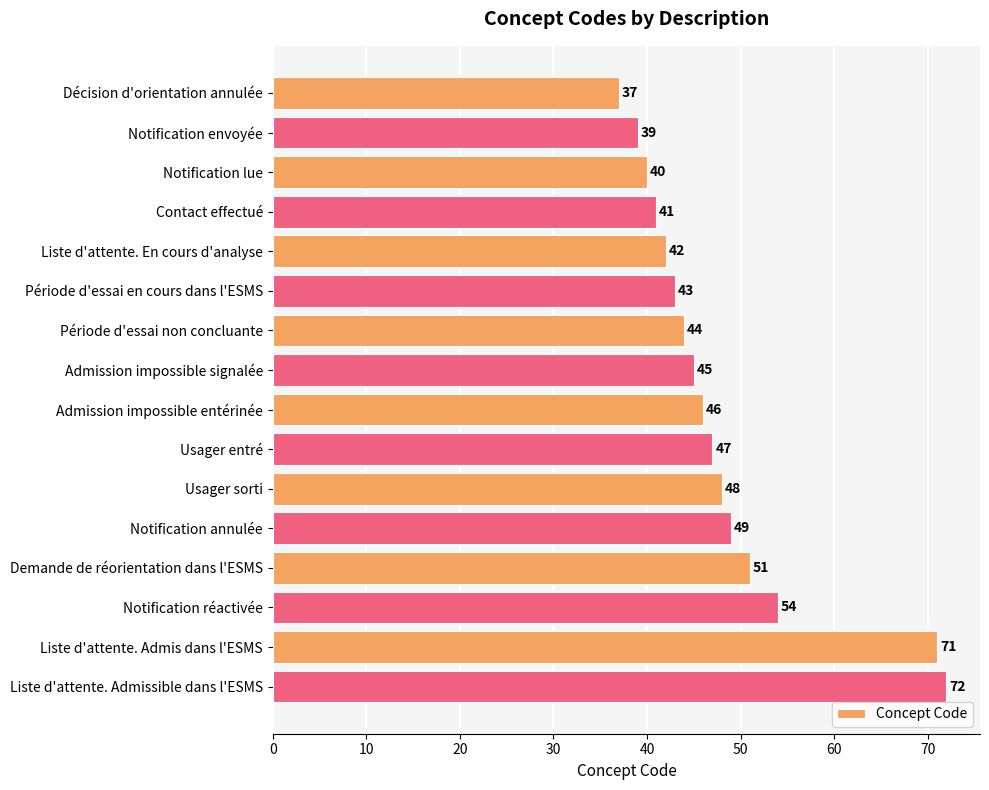

Does the chart contain any negative values?

No